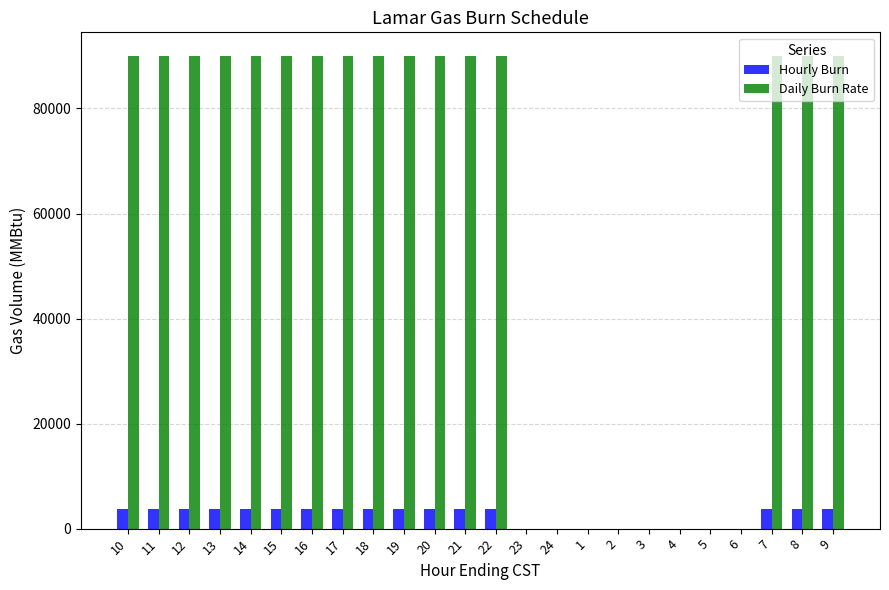

What is the sum of the Daily Burn Rate values at 6 and 22?

90000